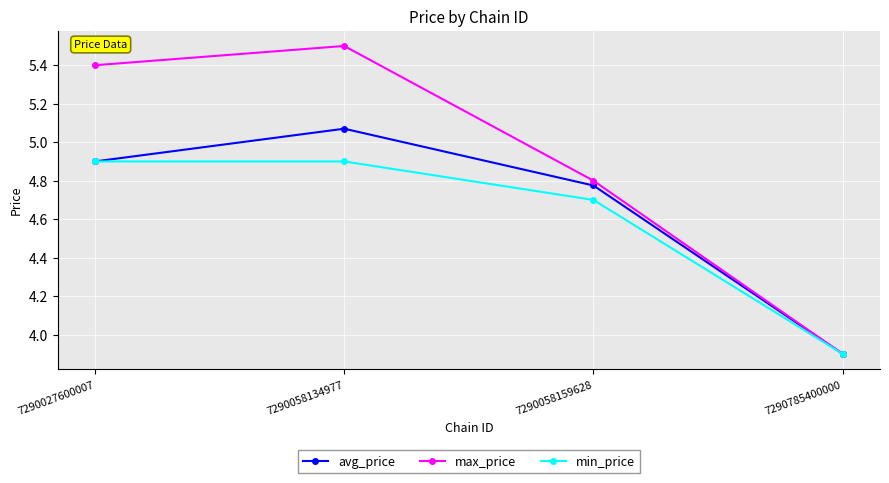

What is the difference between the avg_price values at 7290785400000 and 7290058159628?

0.9